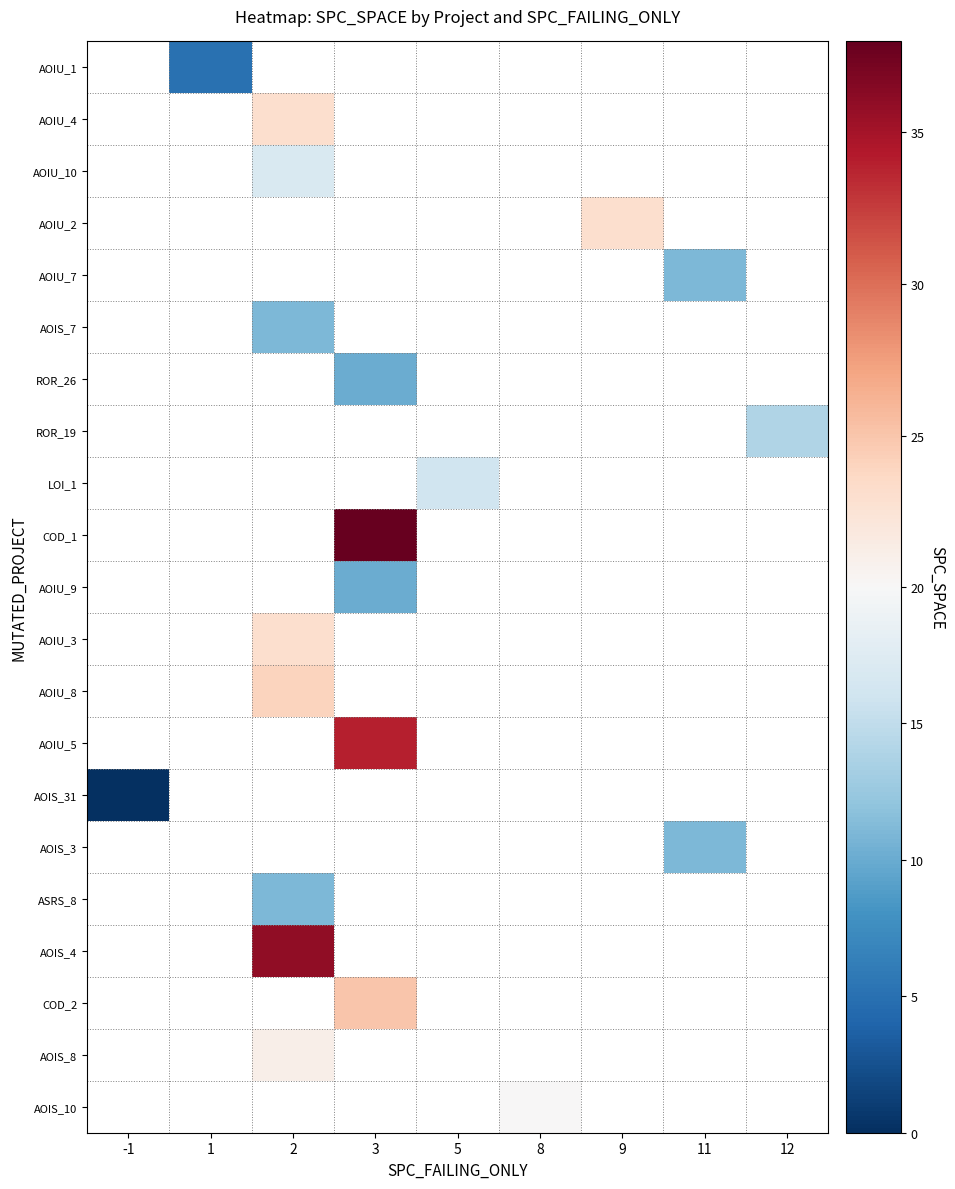

Which series has the largest range (max minus min)?

AOIS_31